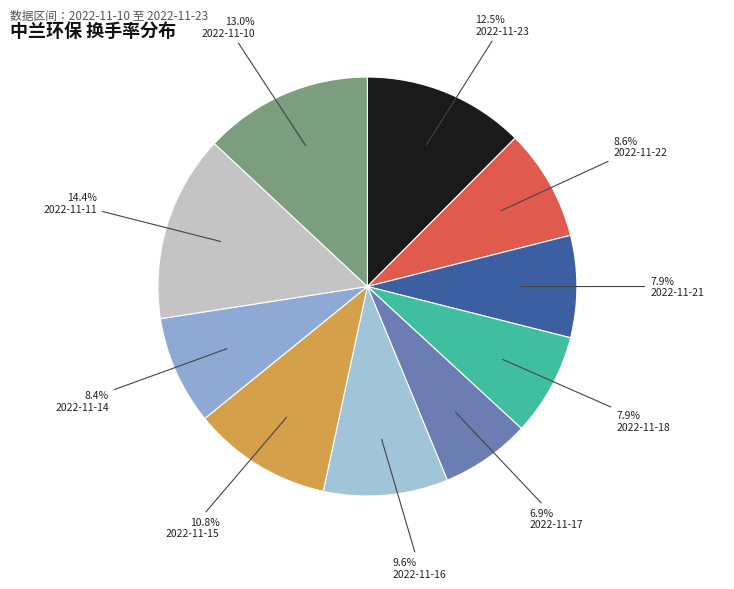

Is there any slice that represents more than half of the pie?

No